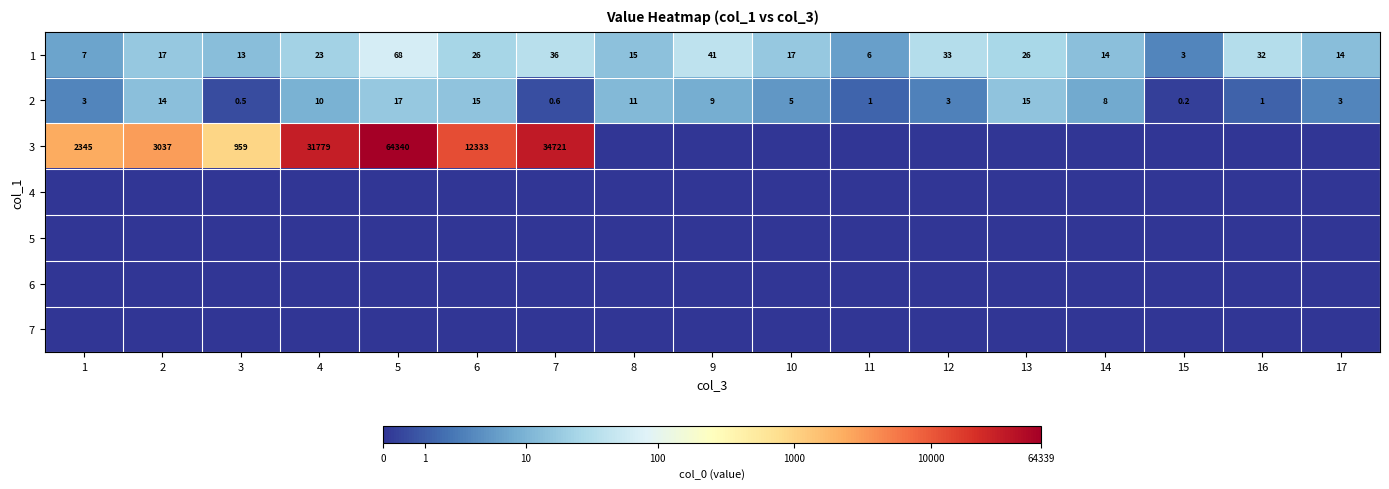

What is the difference between the 1 values at 8 and 4?

8.0